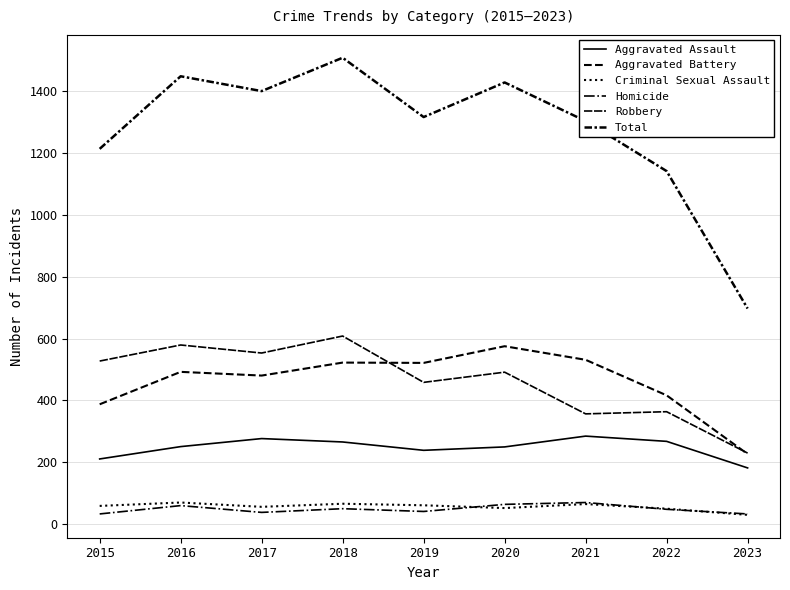

Is this an area chart (filled region under the line)?

No